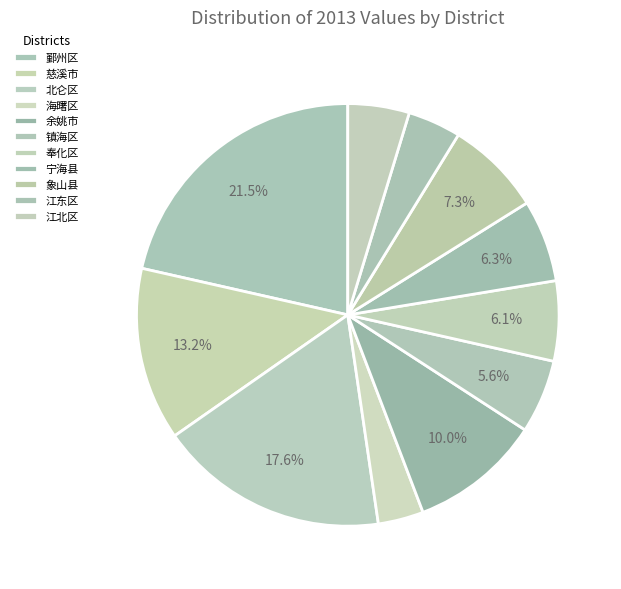

To the nearest percent, what is the combined percentage of 象山县 and 江北区?

12%